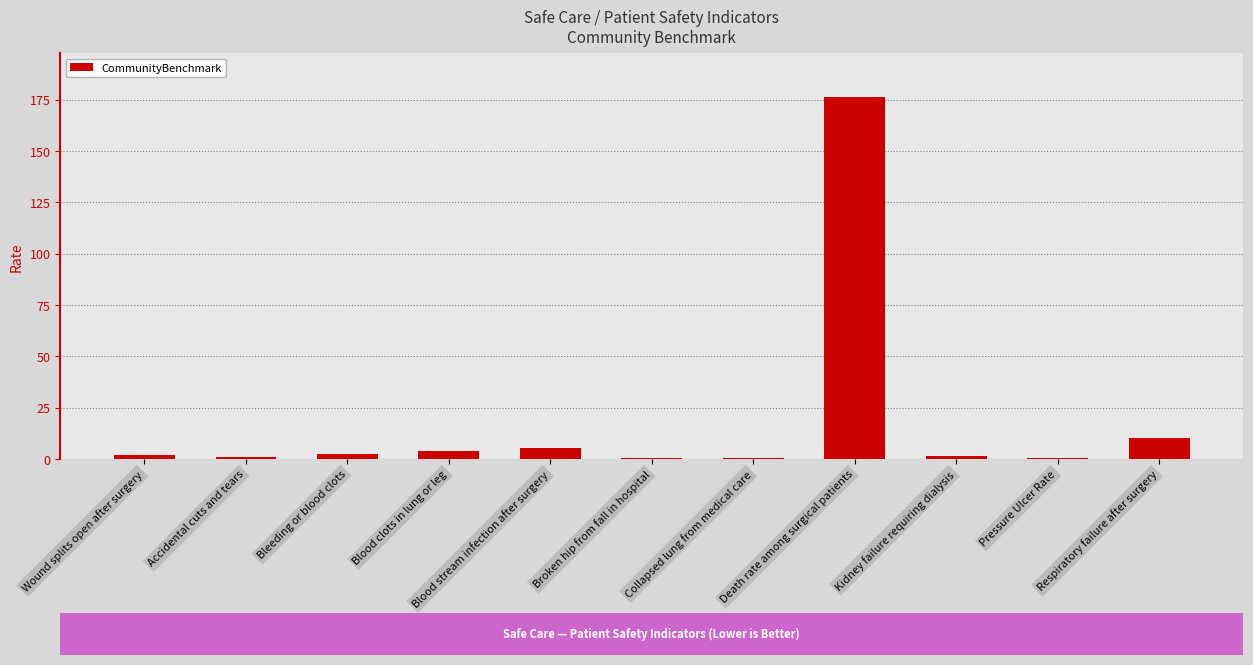

At which category does the chart reach its peak across all series?

Death rate among surgical patients